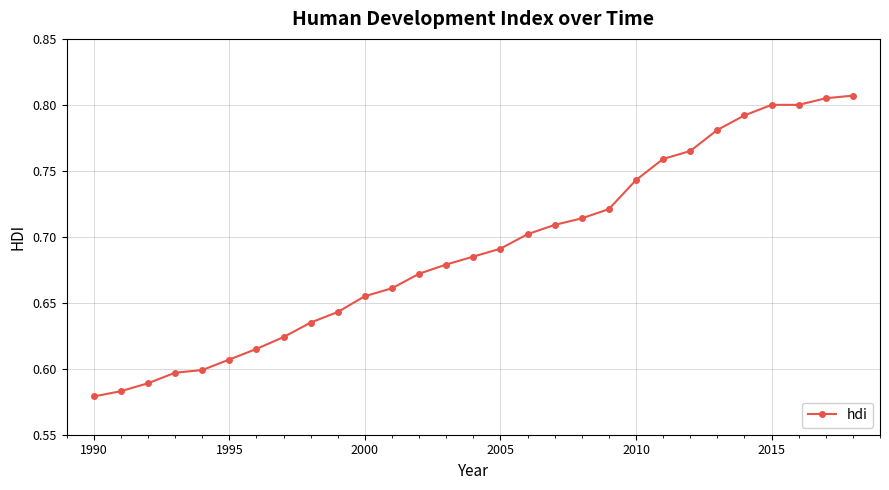

Count the values in the range 0 to 1.

29